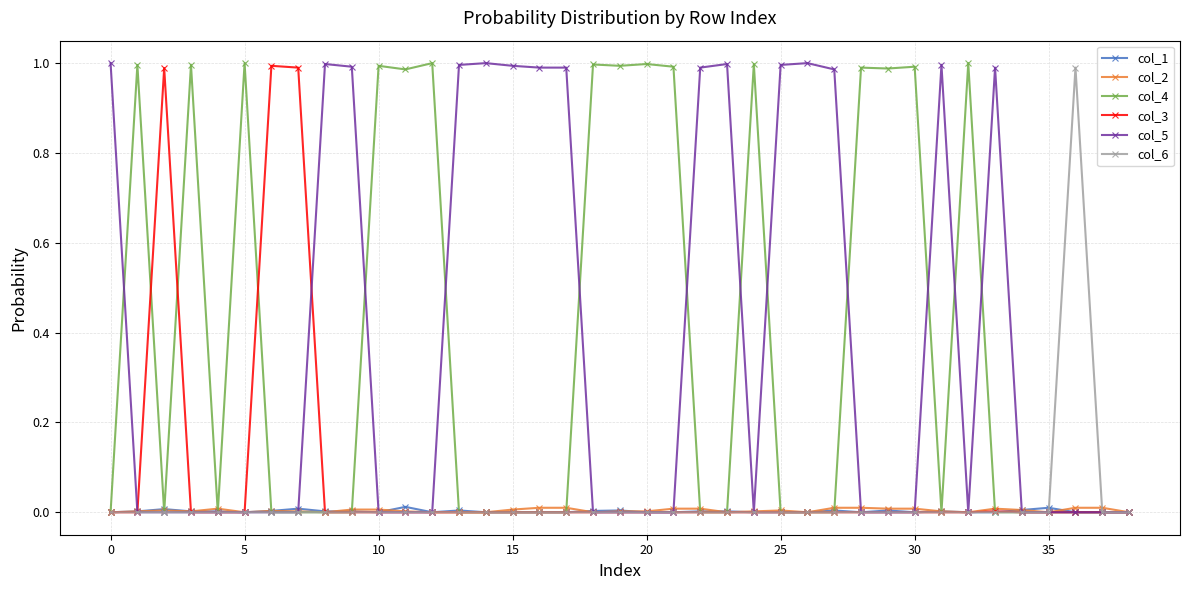

True or false: col_4 has more than 1 points higher than both neighbors.

True